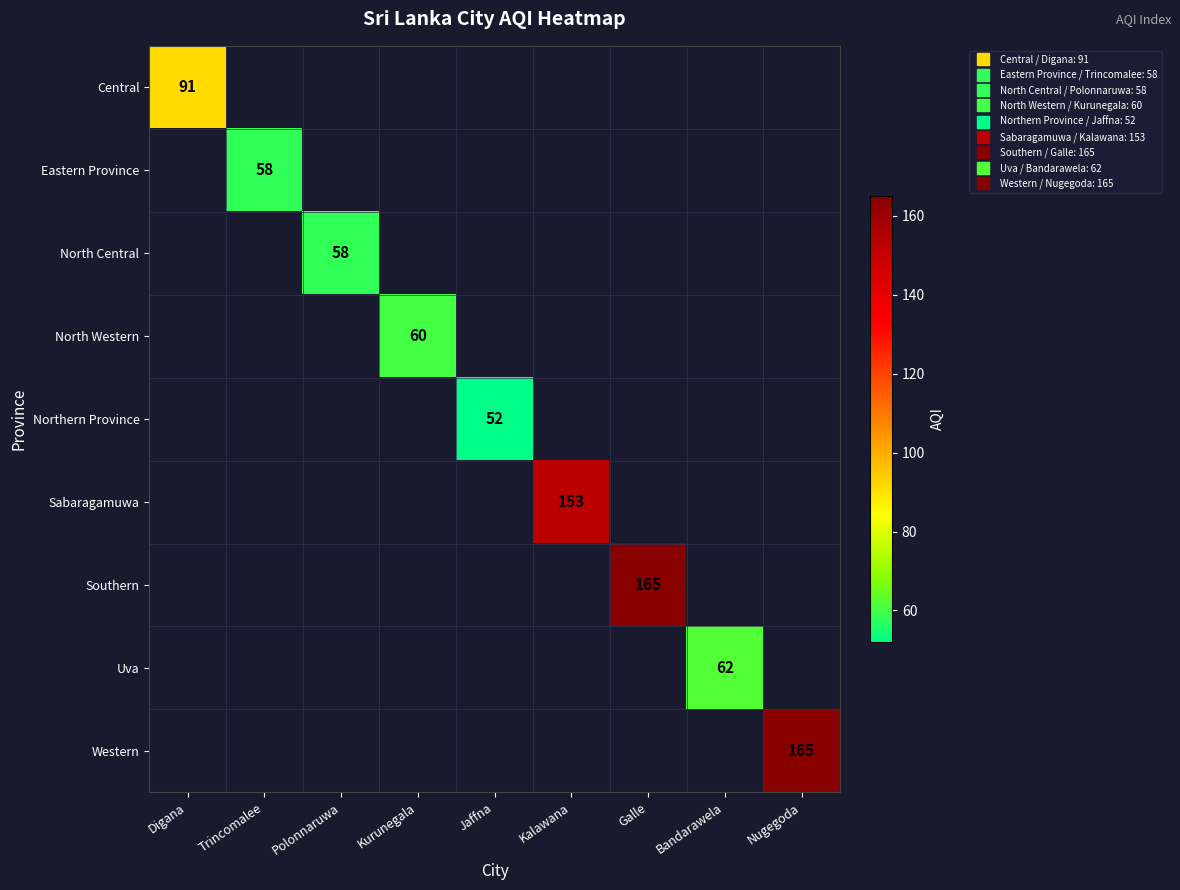

How many categories are shown in the chart?

9